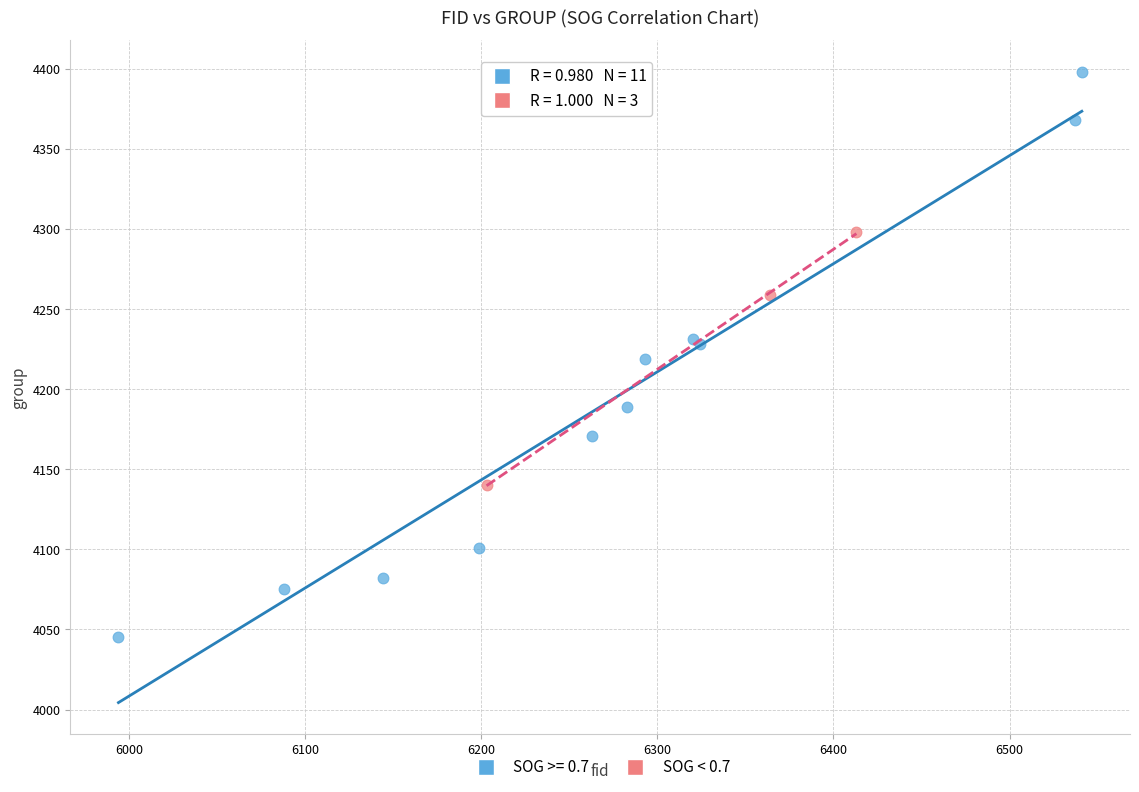

Which series reaches the minimum Y coordinate?

SOG >= 0.7